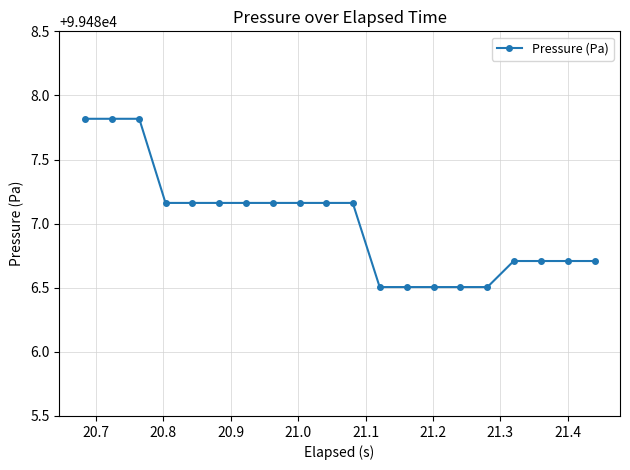

Does the chart display data point markers on the line(s)?

Yes